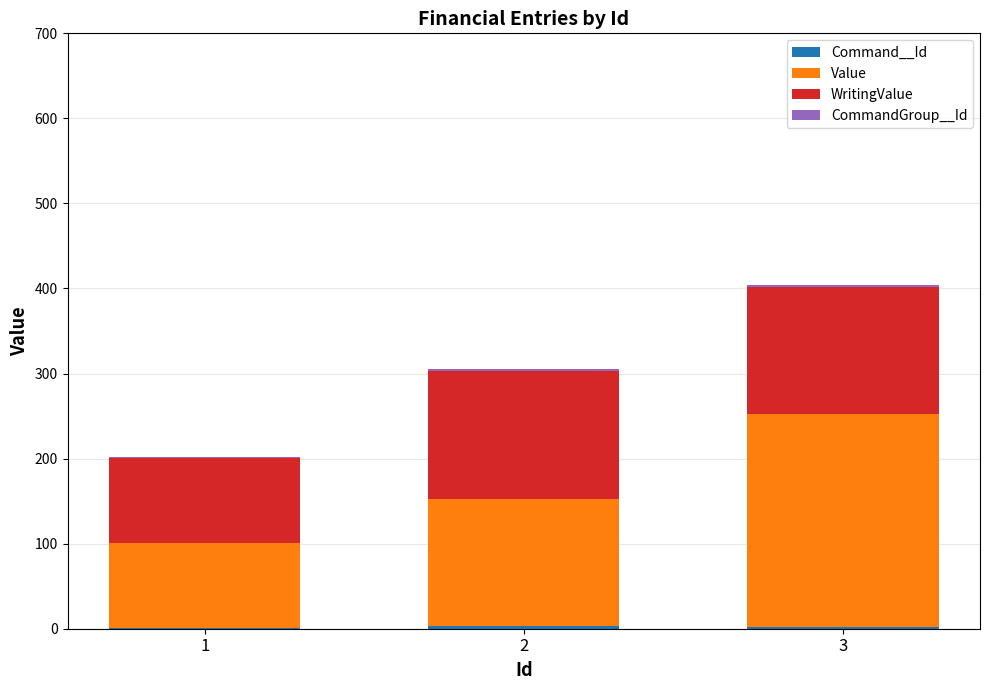

How many categories are shown in the chart?

3